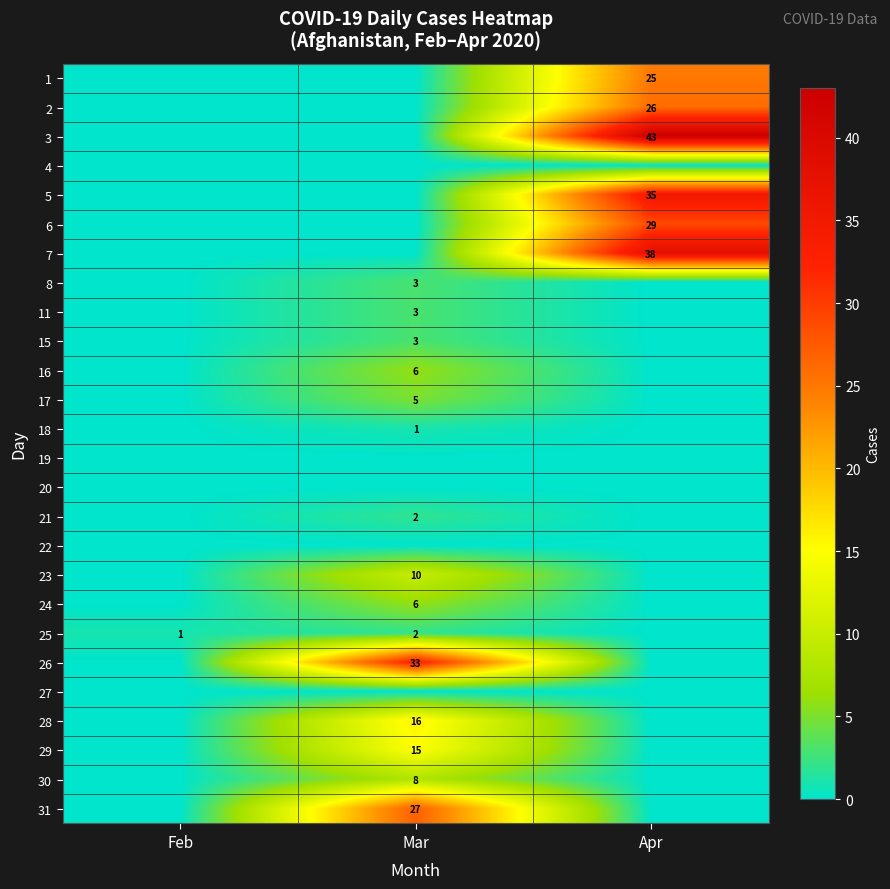

The 29 series shows 10 at Mar. True or false?

False